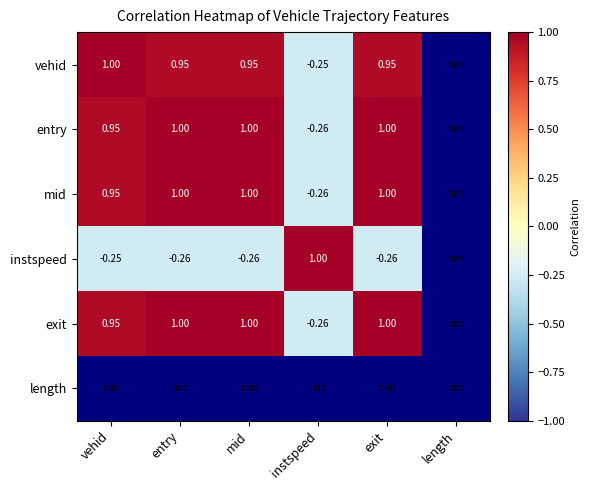

Is the value of entry at instspeed greater than the value of exit at mid?

No